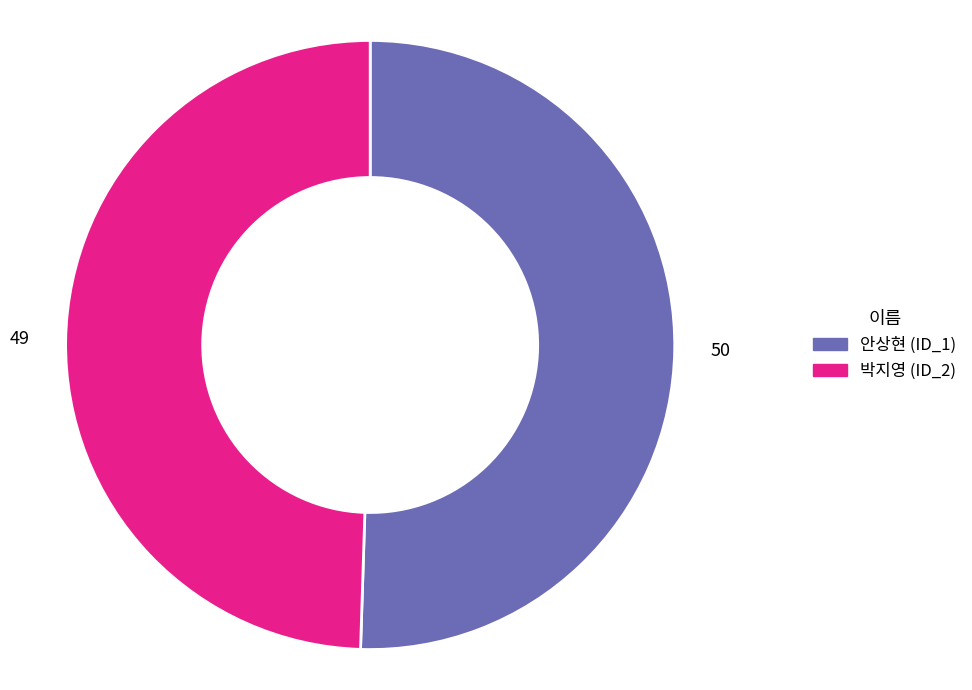

Which category has the smallest portion of the pie?

박지영 (ID_2)